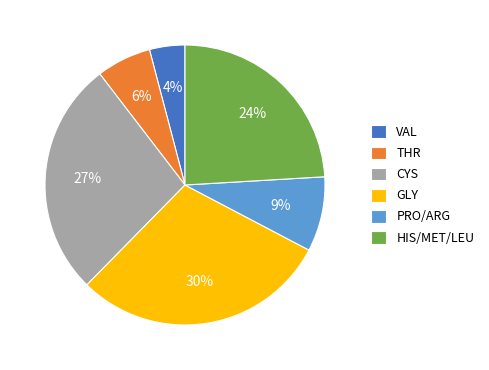

What percentage is the PRO/ARG slice, to the nearest percent?

9%